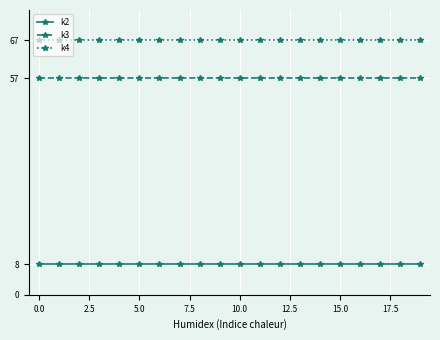

How many lines are shown in the chart?

3